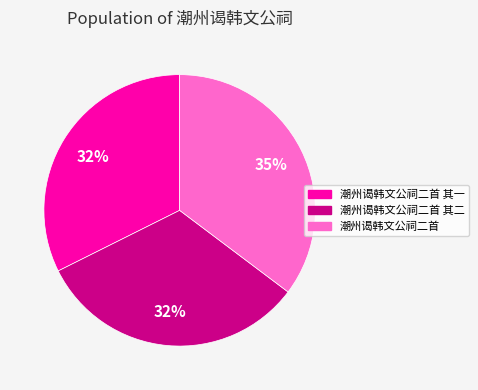

To the nearest percent, what is the difference between the largest and smallest slice percentages?

3%